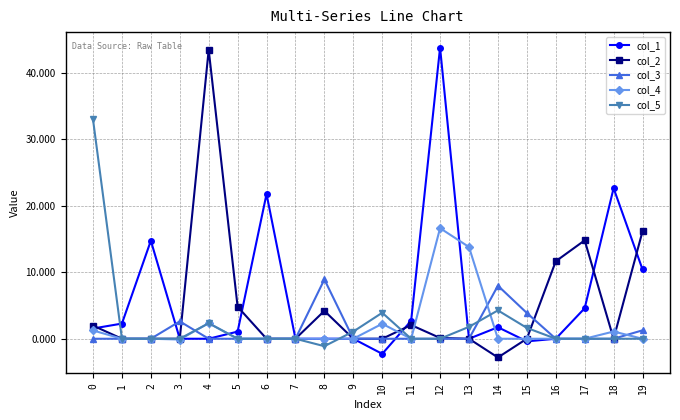

What is the sum of all col_4 values?

37.2